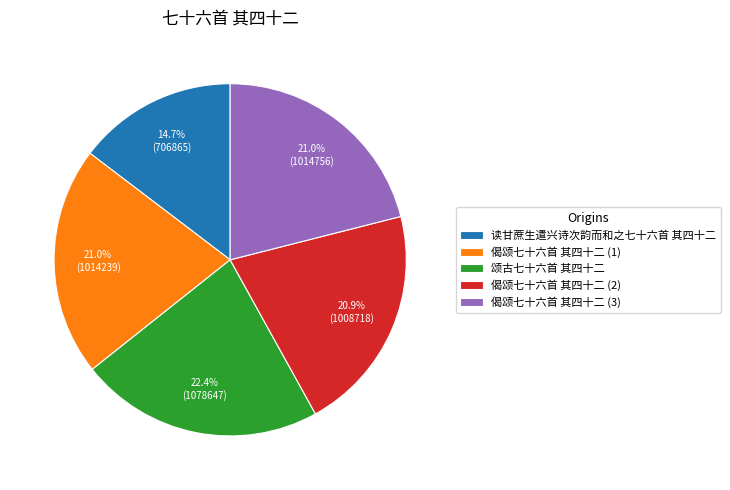

Is there any slice that represents more than half of the pie?

No